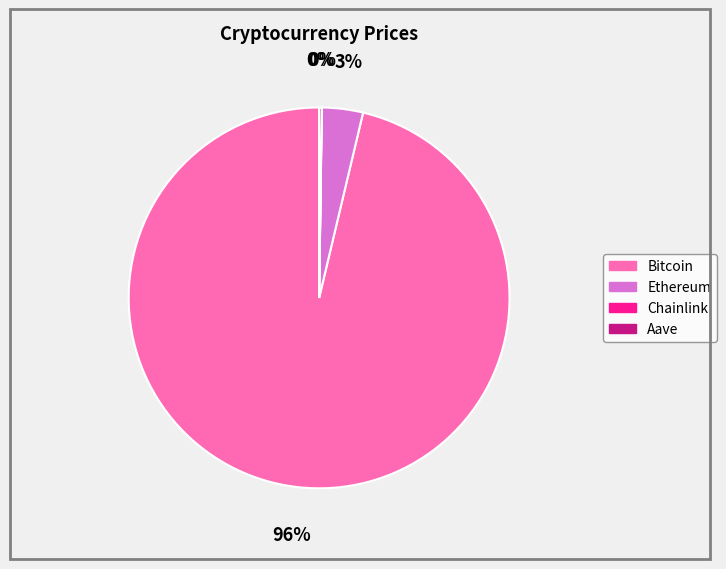

Which slice is the largest?

Bitcoin